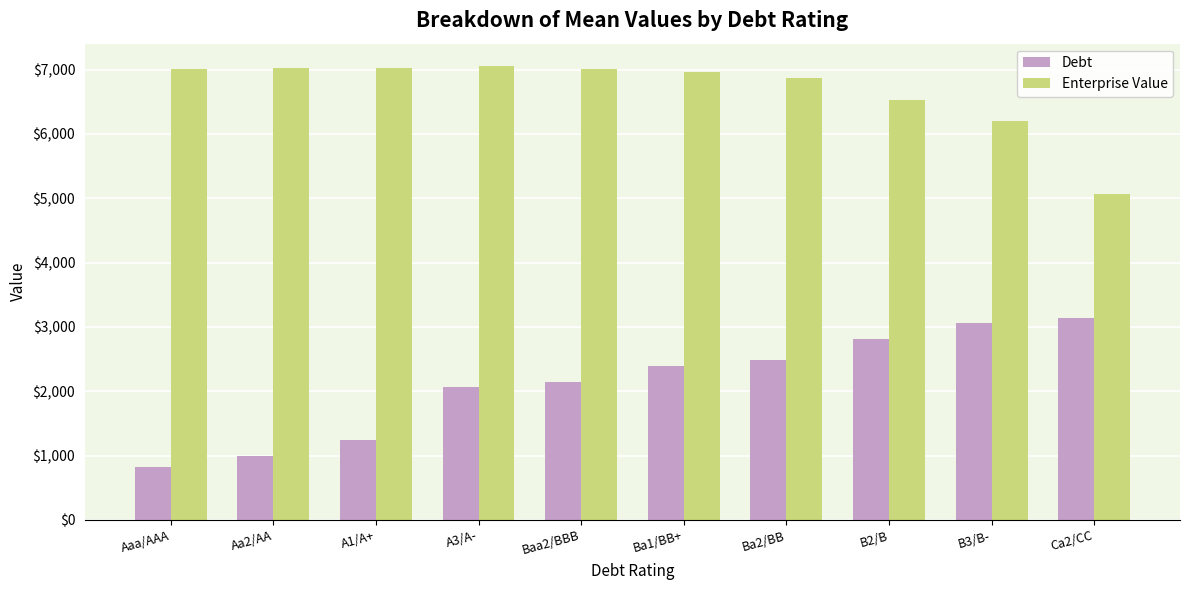

The value of Enterprise Value at A3/A- is 3396.4. True or false?

False